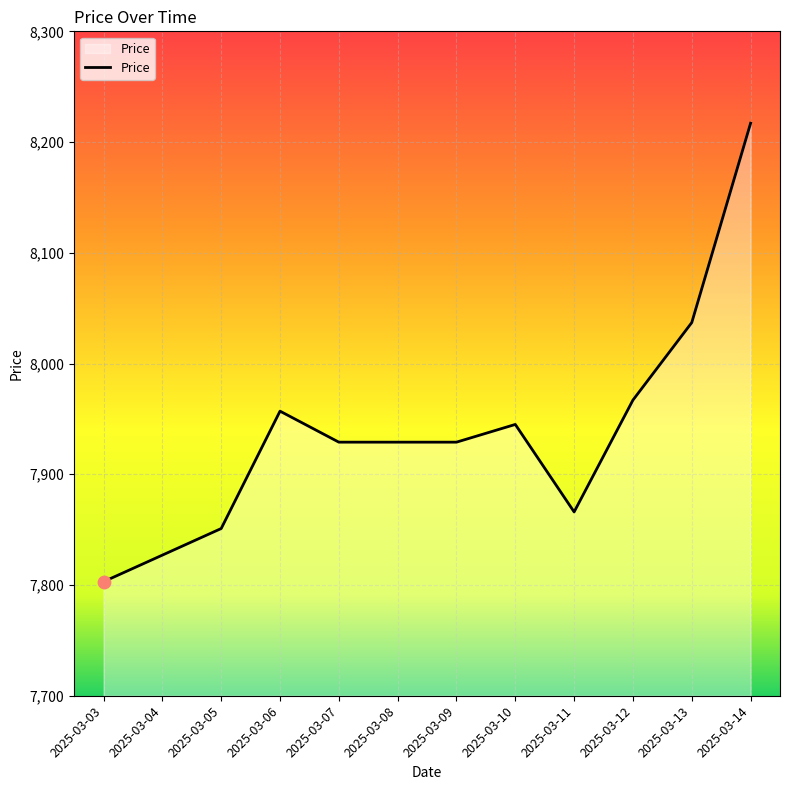

What is the change in value from 2025-03-09 to 2025-03-12?

+38